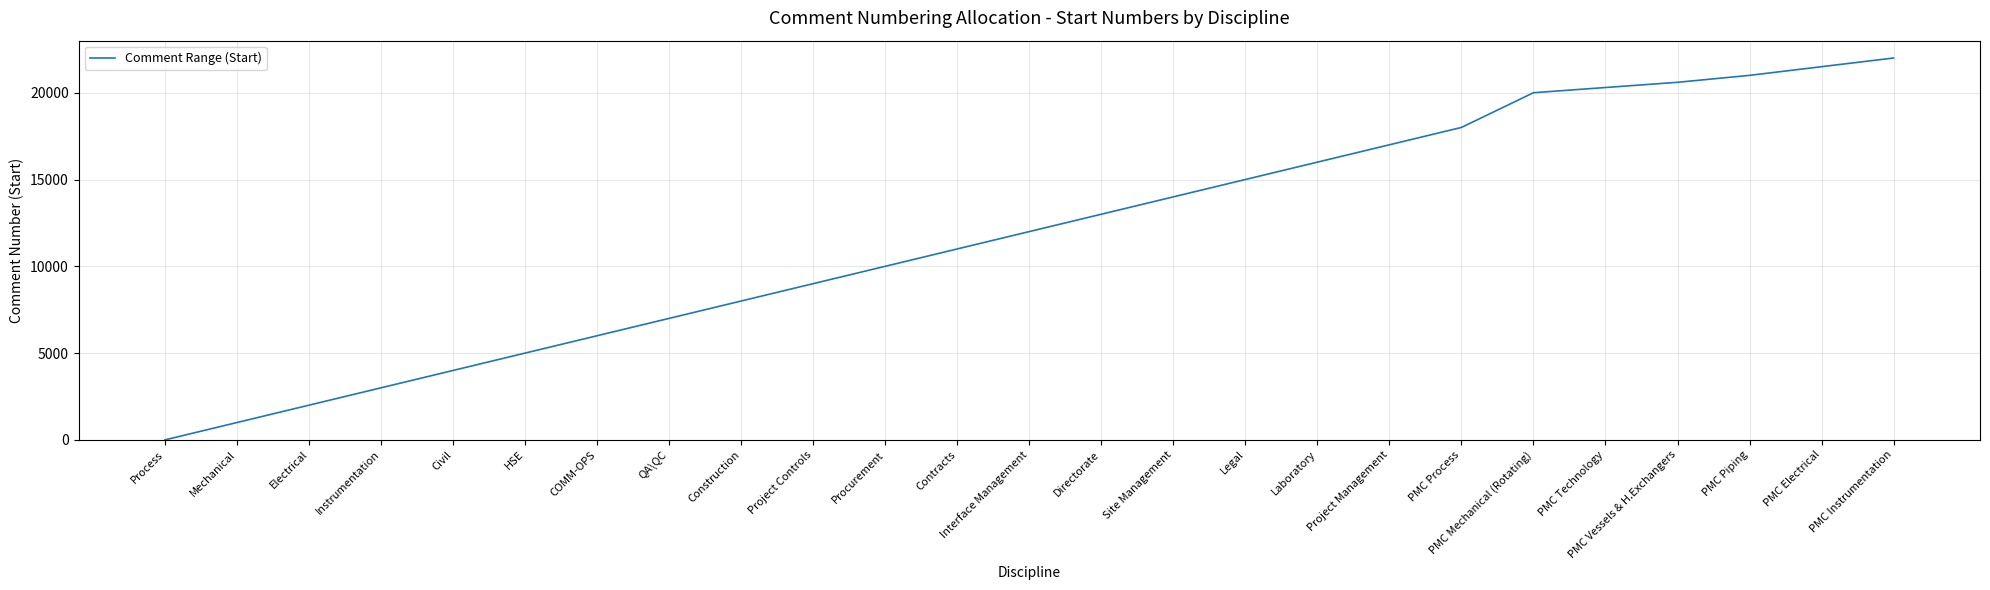

Which has a higher value, Procurement or PMC Technology?

PMC Technology